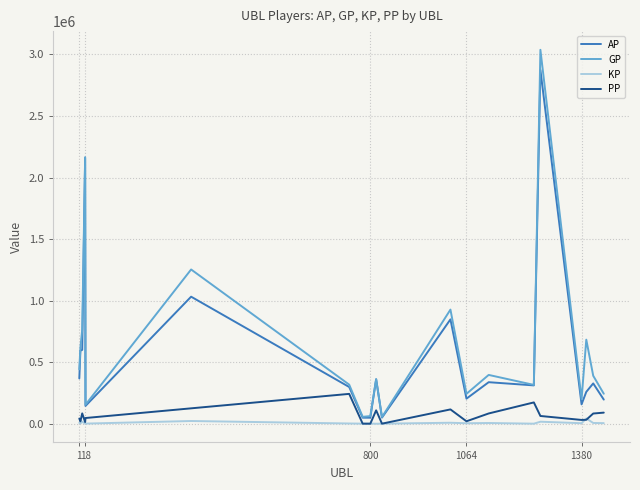

How many lines are shown in the chart?

4